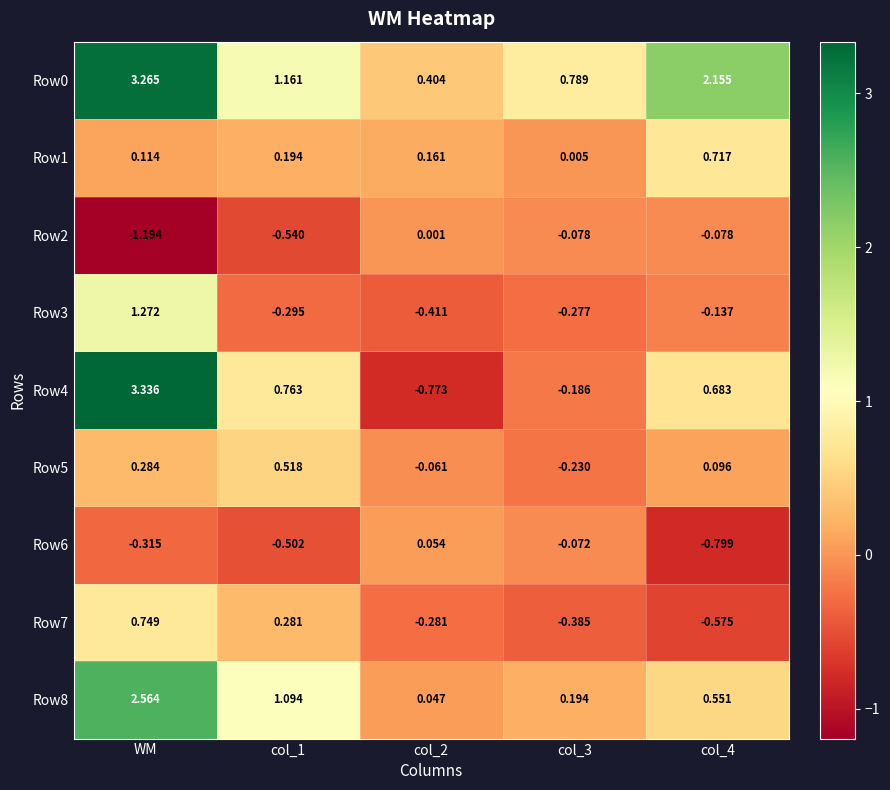

Which category has the highest value across all series?

WM